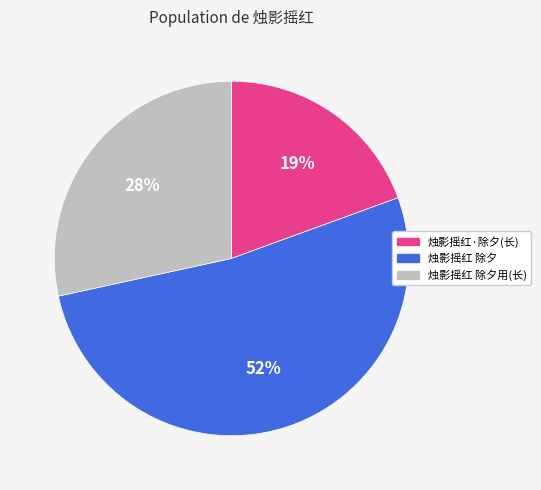

To the nearest percent, what is the difference between the largest and smallest slice percentages?

33%